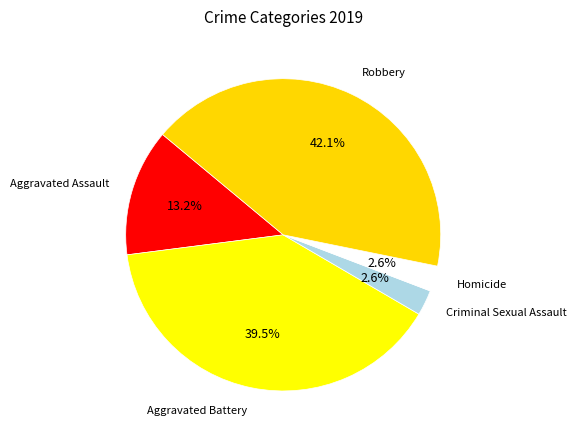

Between Aggravated Assault and Aggravated Battery, which is larger?

Aggravated Battery